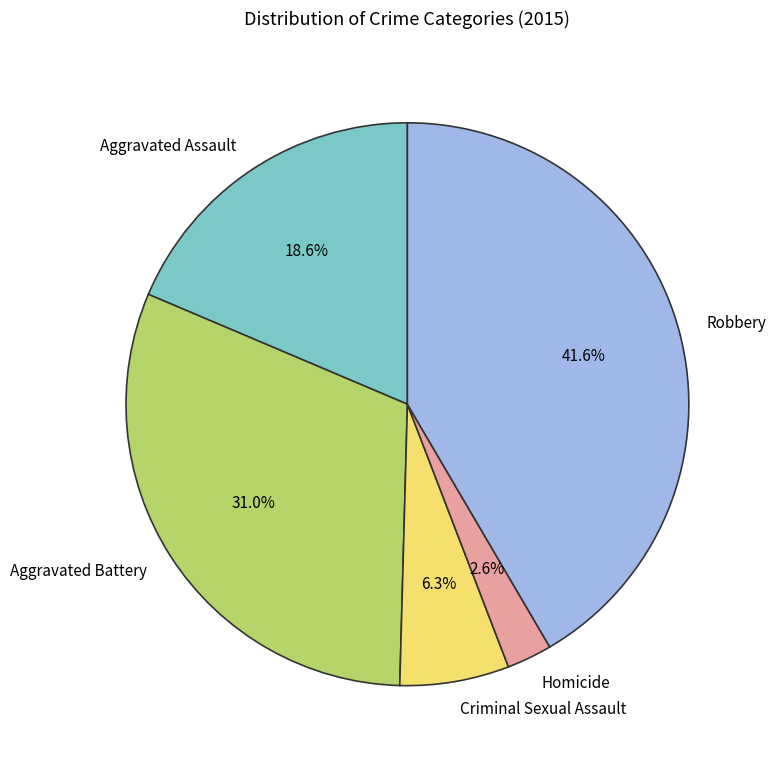

Between Criminal Sexual Assault and Homicide, which is larger?

Criminal Sexual Assault